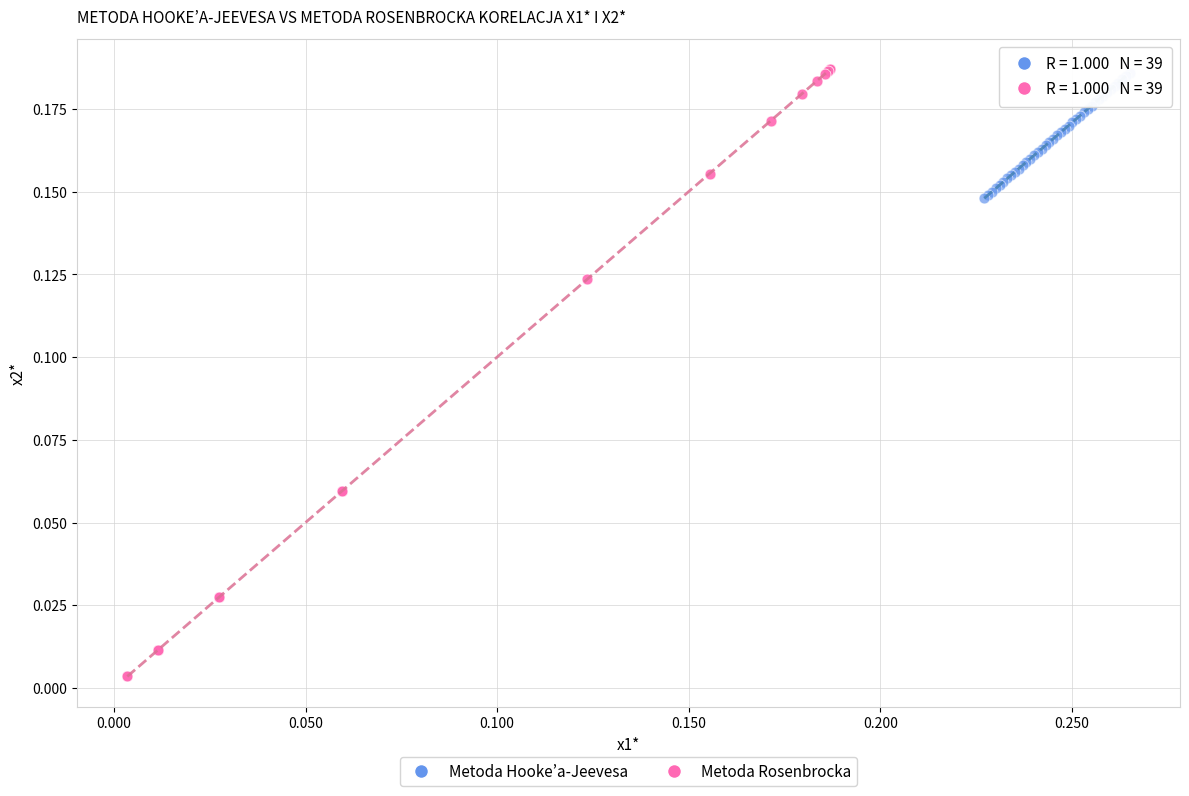

Which series has the largest Y range (max minus min)?

Metoda Rosenbrocka